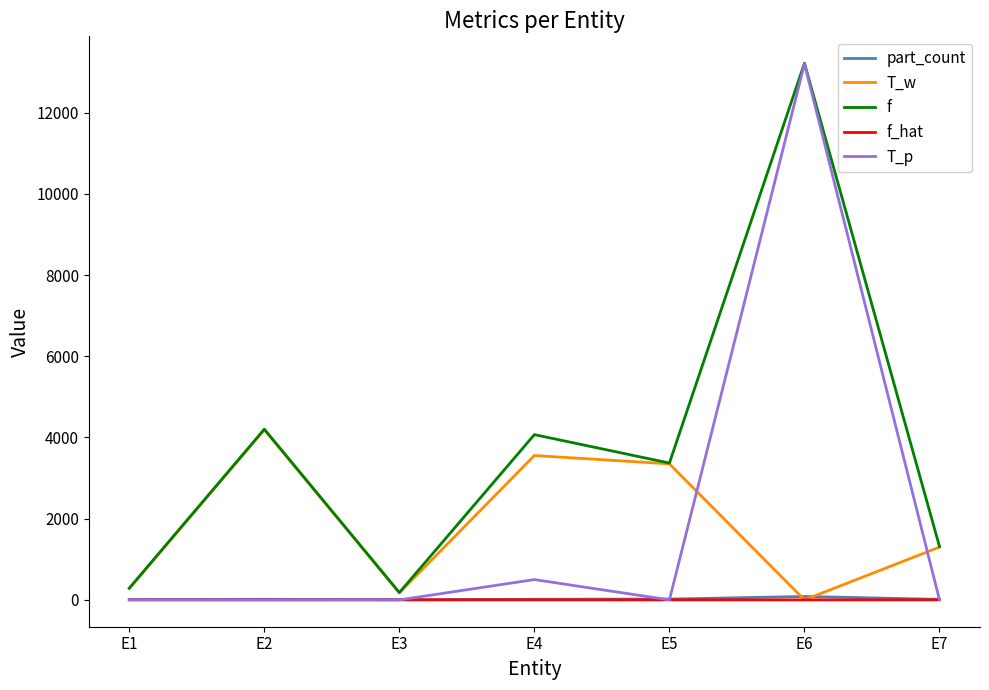

At which label does T_p reach its peak?

E6